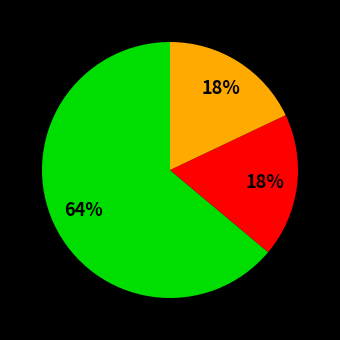

Is there a majority slice in this chart?

Yes